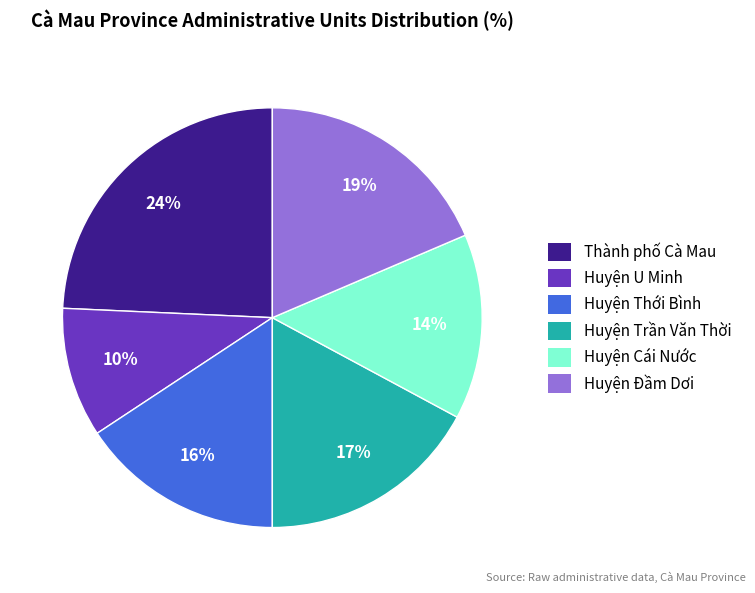

Is the sum of Huyện Cái Nước and Thành phố Cà Mau greater than half?

No